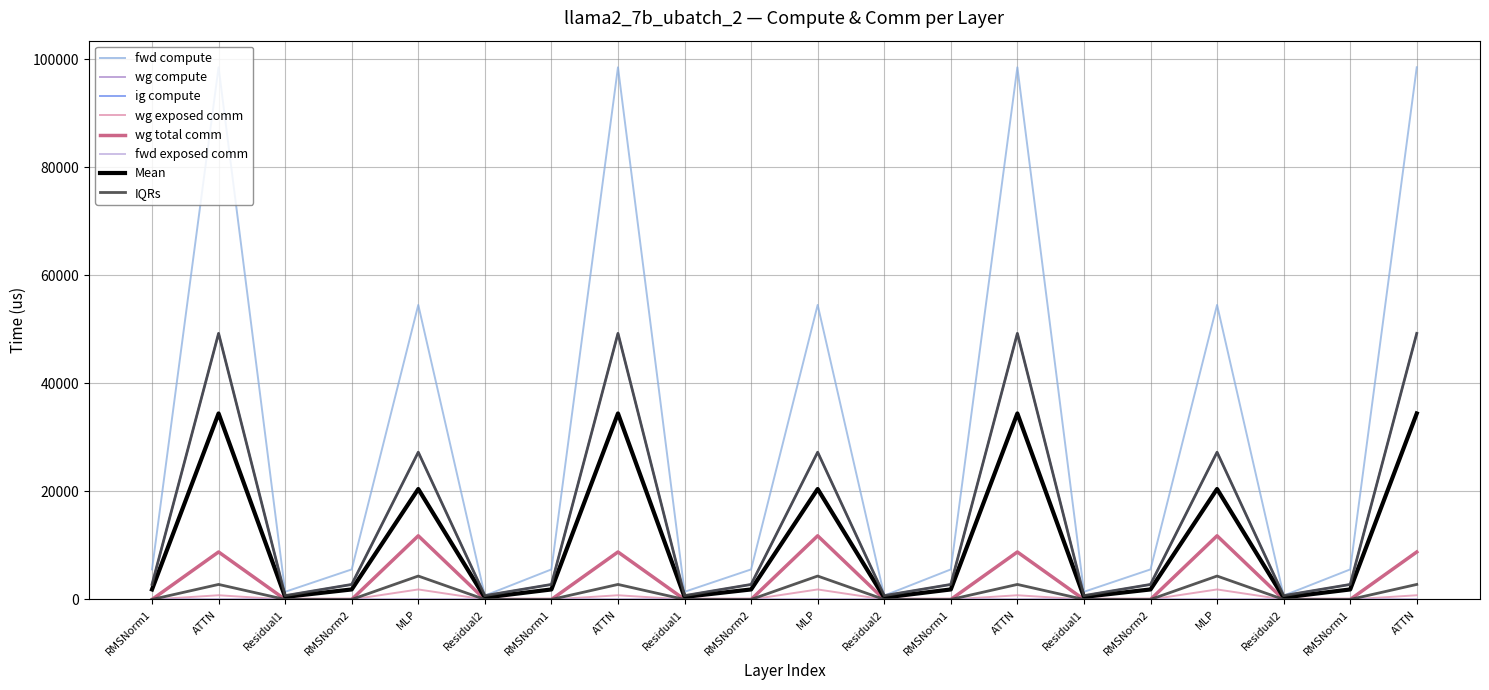

Does the chart display data point markers on the line(s)?

No